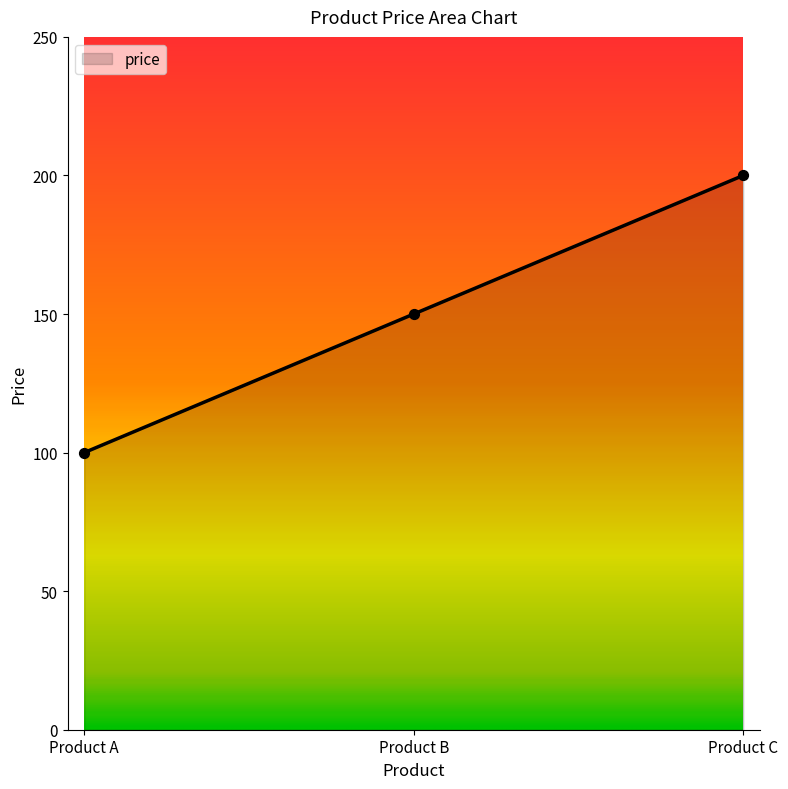

What is the change in value from Product A to Product B?

+50